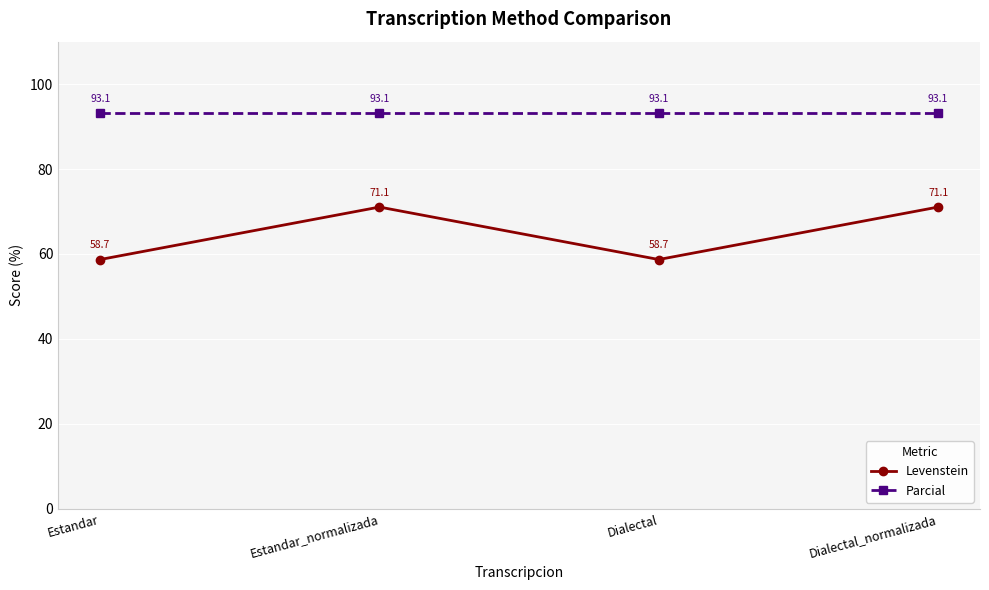

Rank the series by their average value, from highest to lowest.

Parcial, Levenstein